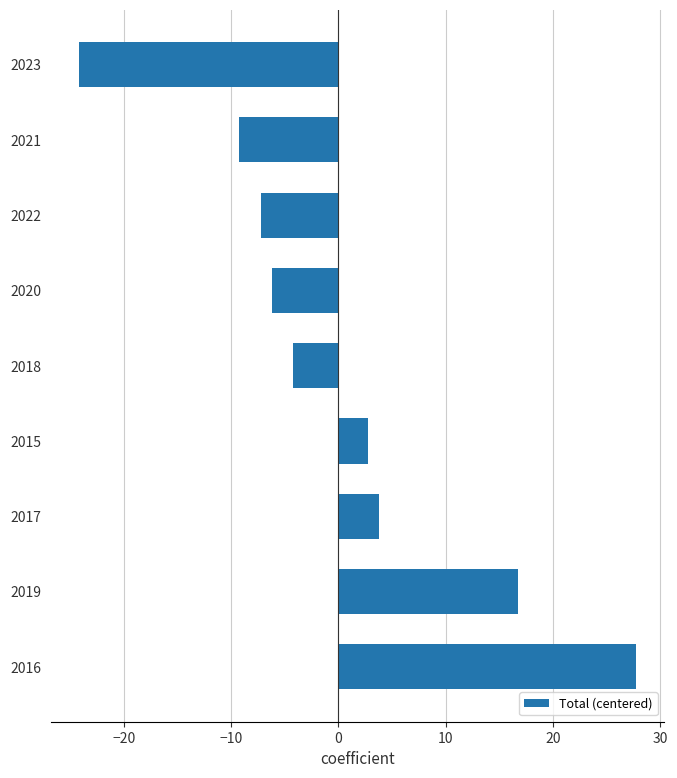

What is the change in value from 2018 to 2022?

-3.0